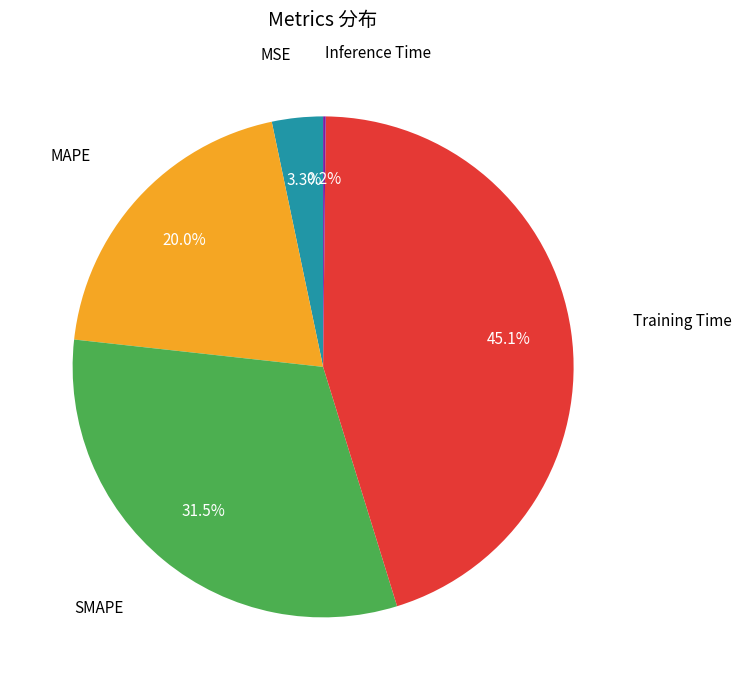

Is there a majority slice in this chart?

No